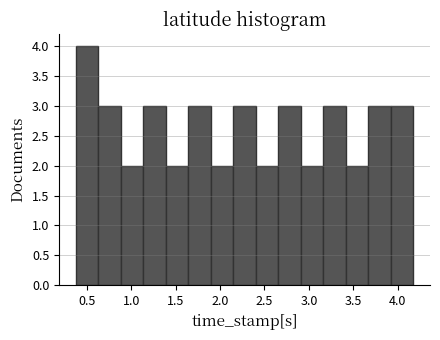

How tall is the bar that spans 1.65 to 1.90 on the x-axis? Neither the bar edges nor the heights are printed on the chart, so give them approximately, as read against the axes.

3